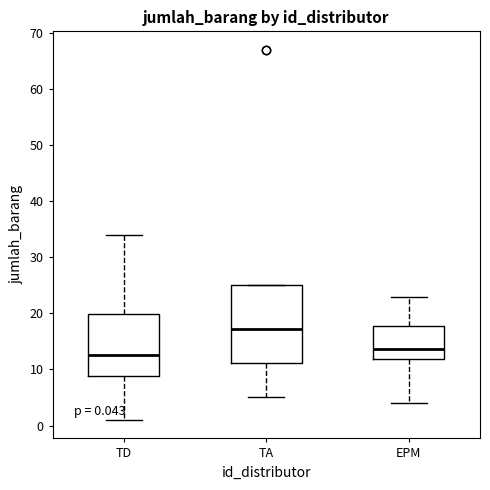

Which box's median line is the lowest?

TD